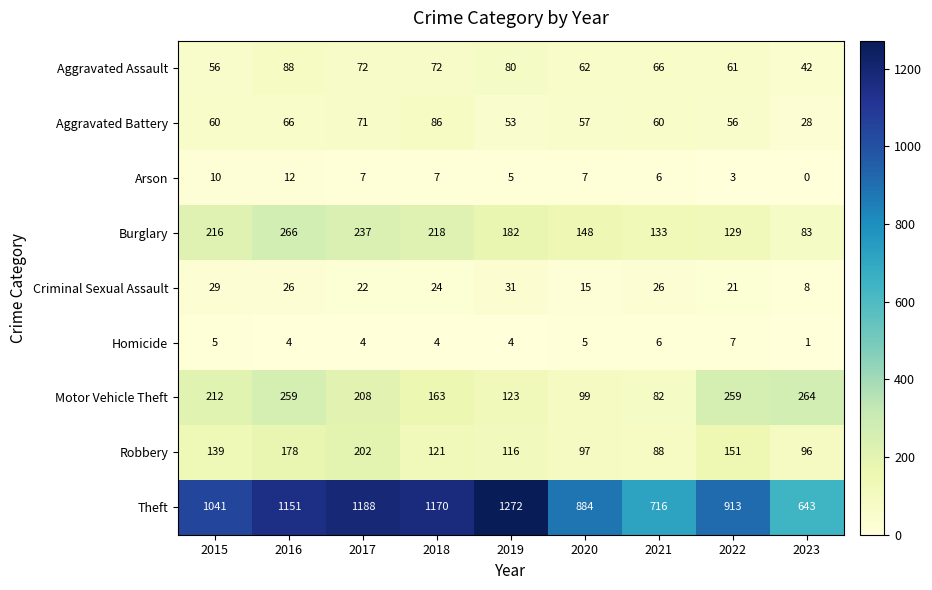

Read the Aggravated Battery value at 2017.

71